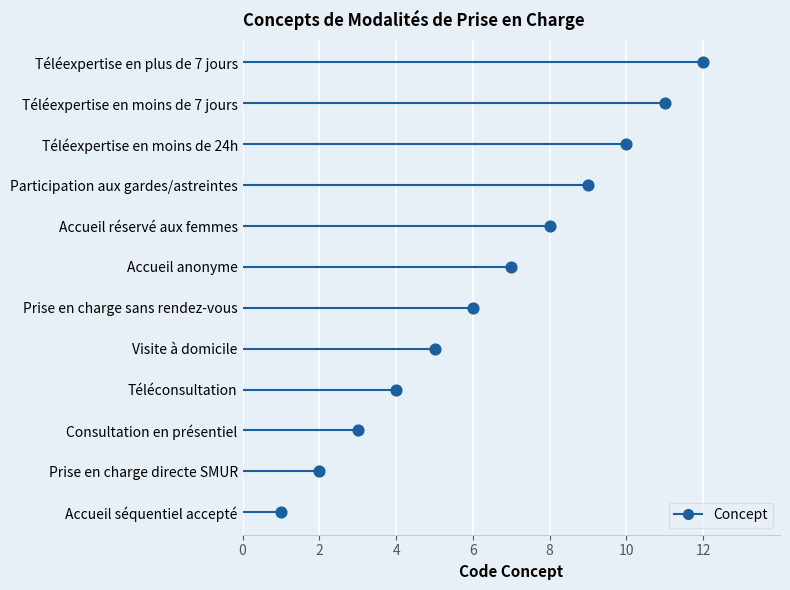

What is the change in value from Accueil réservé aux femmes to Téléexpertise en moins de 24h?

+2